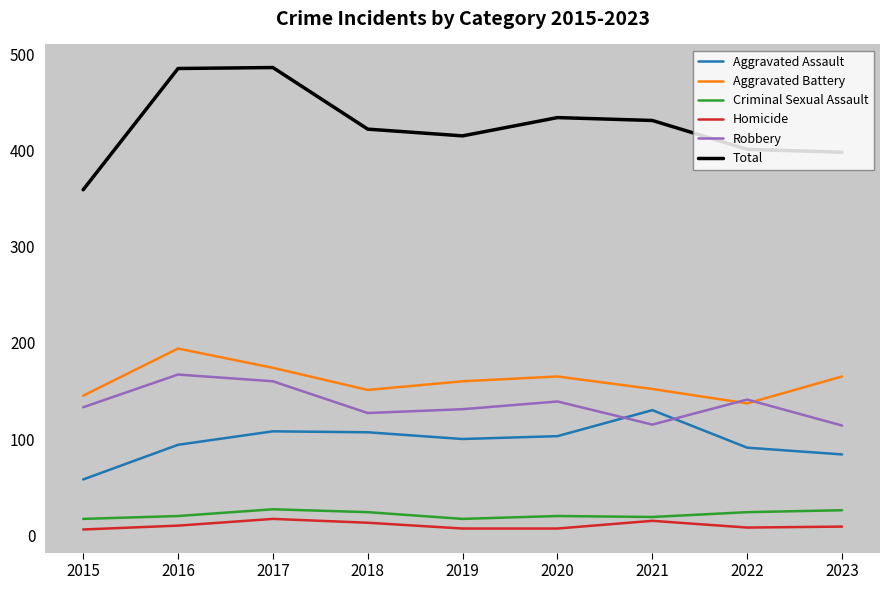

Rank the series by their maximum value, from highest to lowest.

Total, Aggravated Battery, Robbery, Aggravated Assault, Criminal Sexual Assault, Homicide